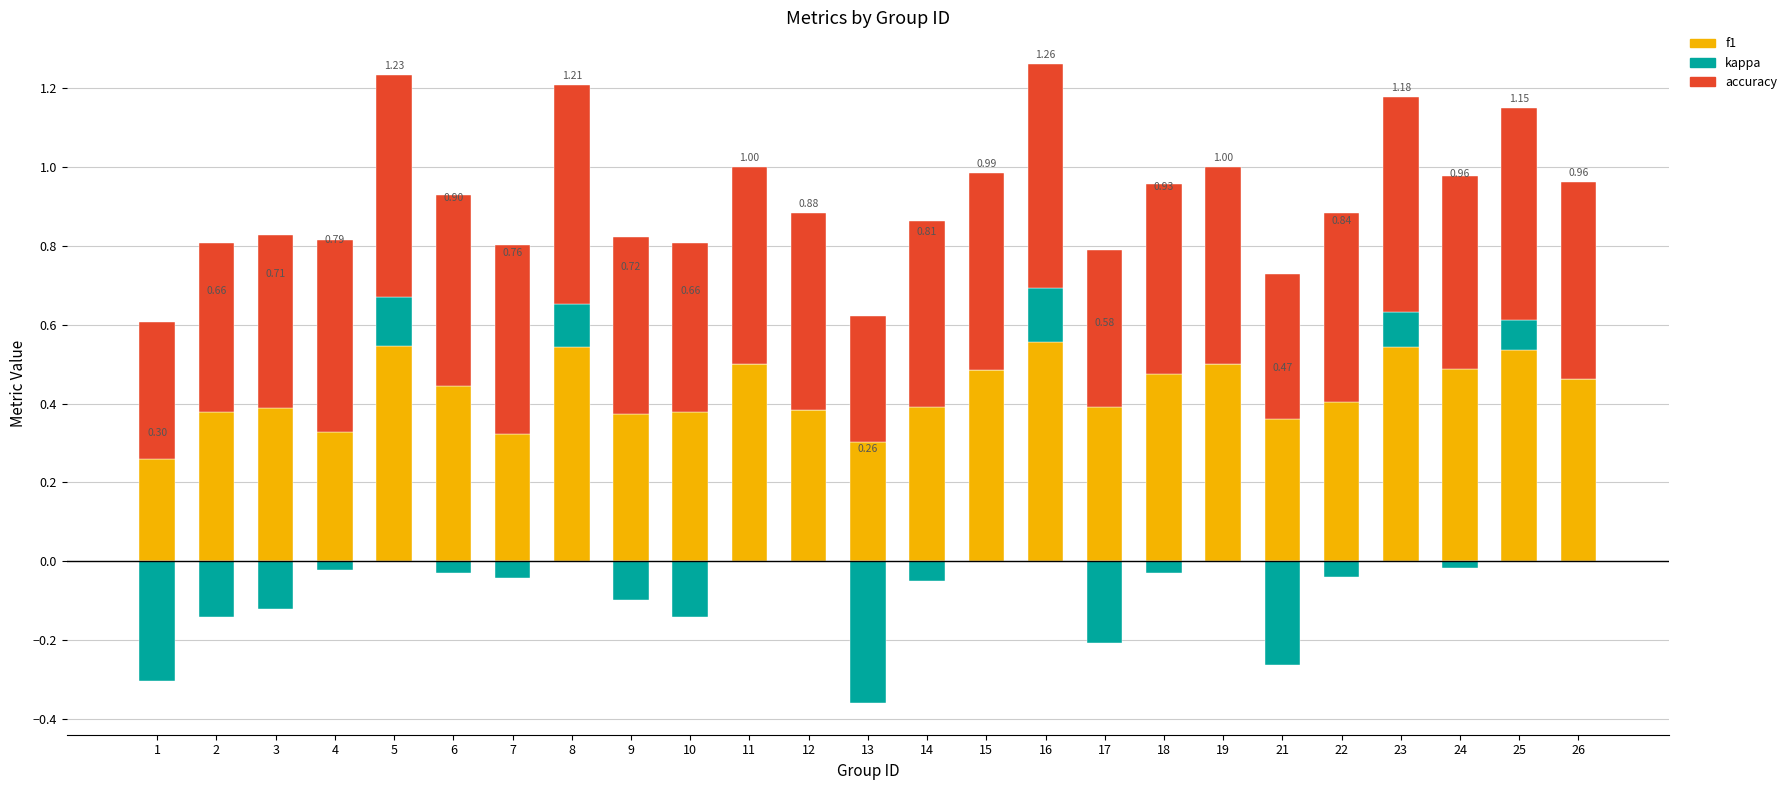

Reading left to right, what are all the values shown in this chart?

f1: 0.3	0.4	0.4	0.3	0.5	0.4	0.3	0.5	0.4	0.4	0.5	0.4	0.3	0.4	0.5	0.6	0.4	0.5	0.5	0.4	0.4	0.5	0.5	0.5	0.5
kappa: -0.3	-0.1	-0.1	-0.0	0.1	-0.0	-0.0	0.1	-0.1	-0.1	0.0	0.0	-0.4	-0.1	0.0	0.1	-0.2	-0.0	0.0	-0.3	-0.0	0.1	-0.0	0.1	0.0
accuracy: 0.3	0.4	0.4	0.5	0.6	0.5	0.5	0.6	0.5	0.4	0.5	0.5	0.3	0.5	0.5	0.6	0.4	0.5	0.5	0.4	0.5	0.5	0.5	0.5	0.5